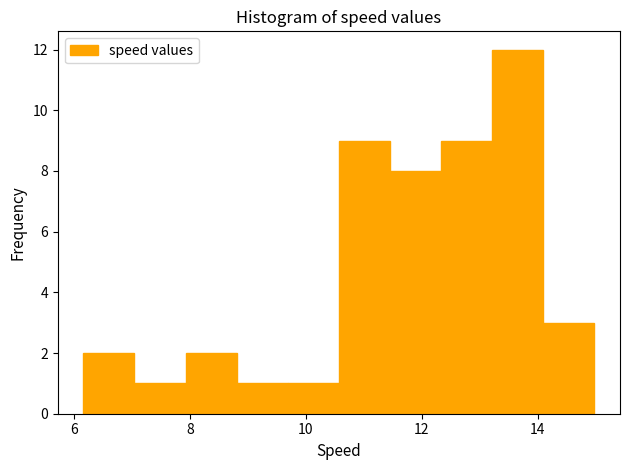

Reading left to right, list every bar in this chart as the range it spans on the x-axis followed by its height. Neither the bar edges nor the heights are printed on the chart, so give them approximately, as read against the axes.

6.2 to 7.0: 2
7.0 to 8.0: 1
8.0 to 8.8: 2
8.8 to 9.6: 1
9.6 to 10.6: 1
10.6 to 11.4: 9
11.4 to 12.4: 8
12.4 to 13.2: 9
13.2 to 14.0: 12
14.0 to 15.0: 3